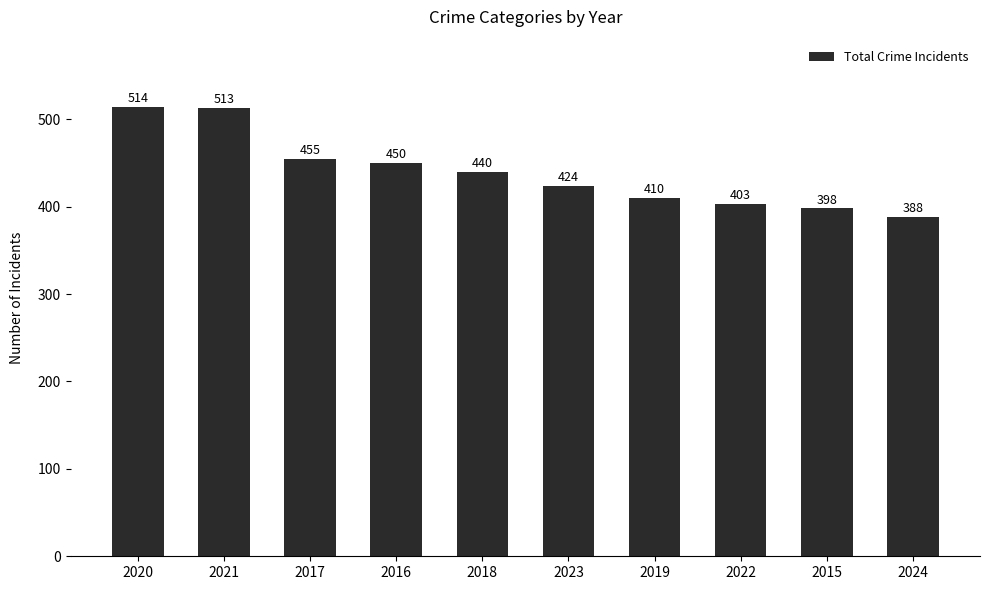

Approximately how many times larger is the value at 2024 compared to 2017?

0.9